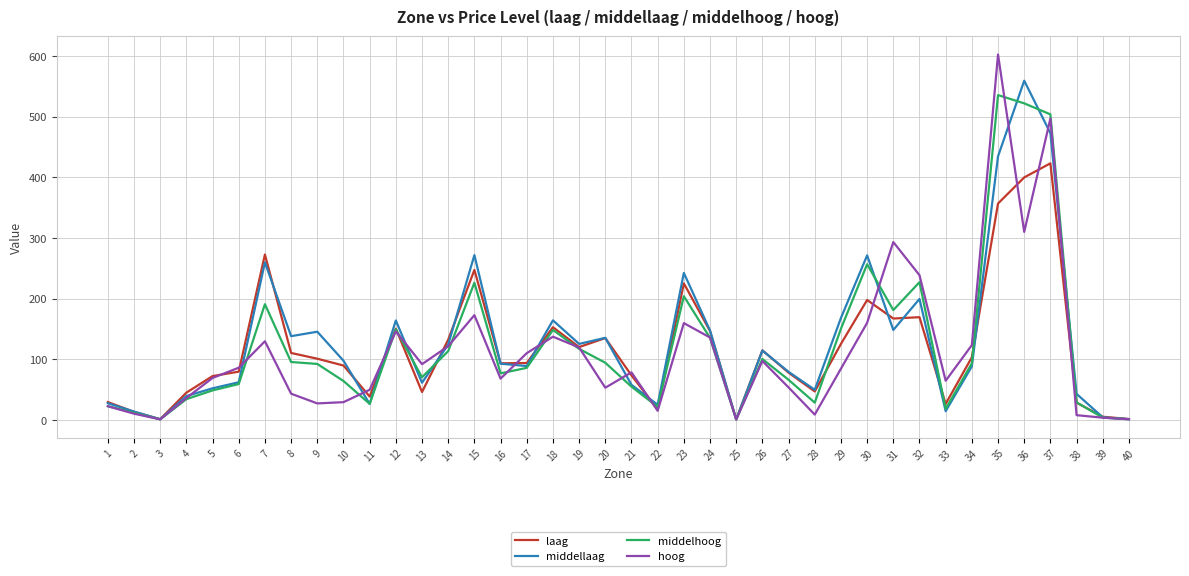

Is it true that middelhoog equals 135.4 at 24?

True